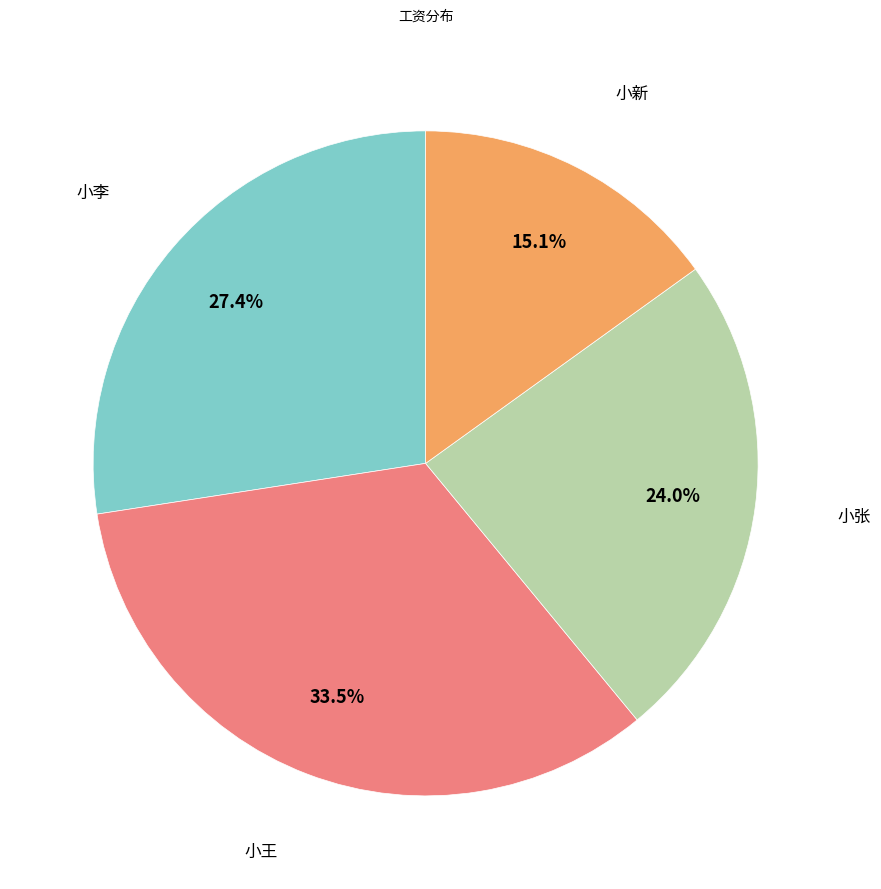

Is there any slice that represents more than half of the pie?

No